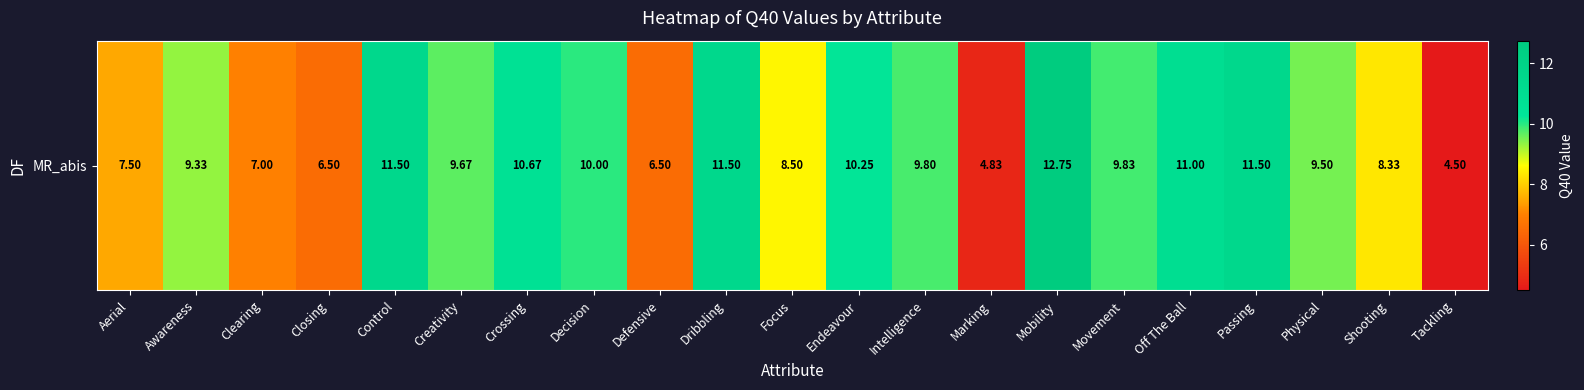

What is the average value?

9.1